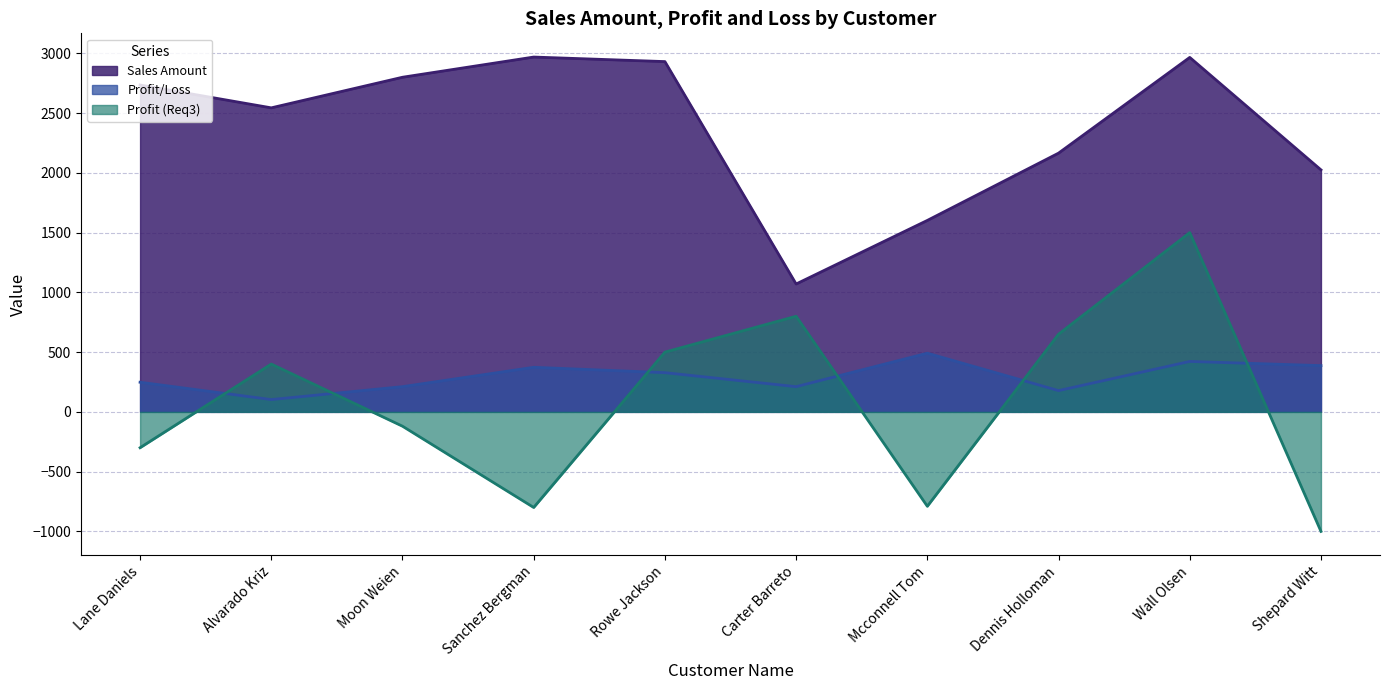

At which label does Sales Amount first exceed 2735?

Moon Weien